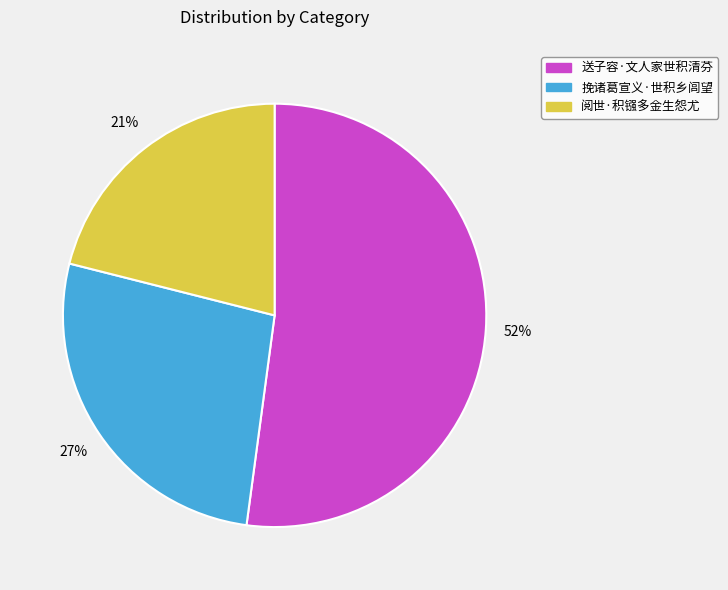

To the nearest percent, what percentage of the pie is 送子容·文人家世积清芬?

52%